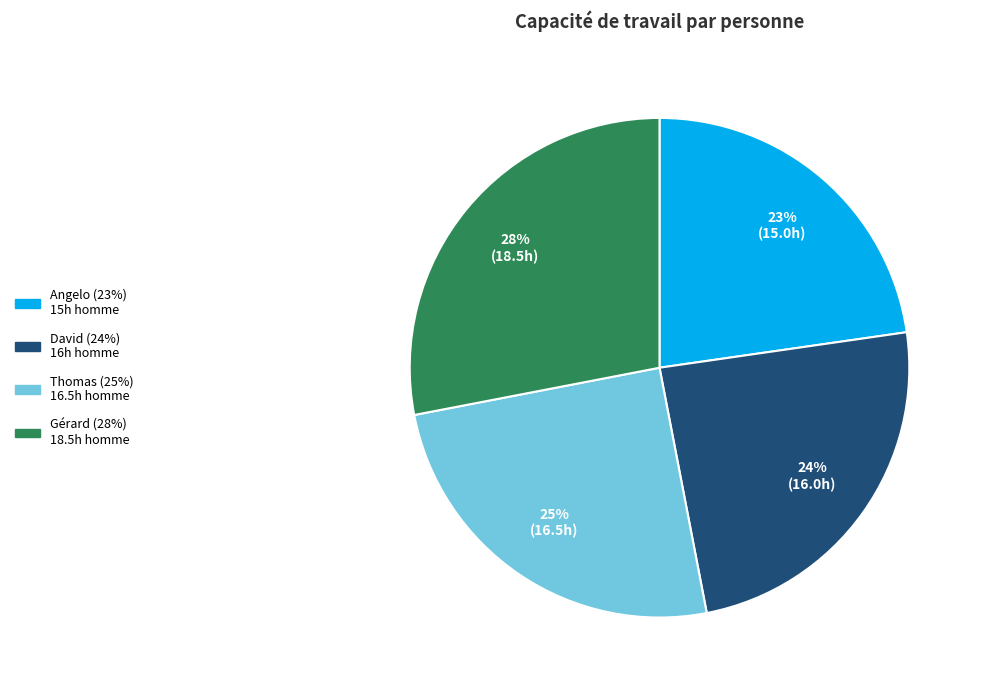

How many slices are in this pie chart?

4